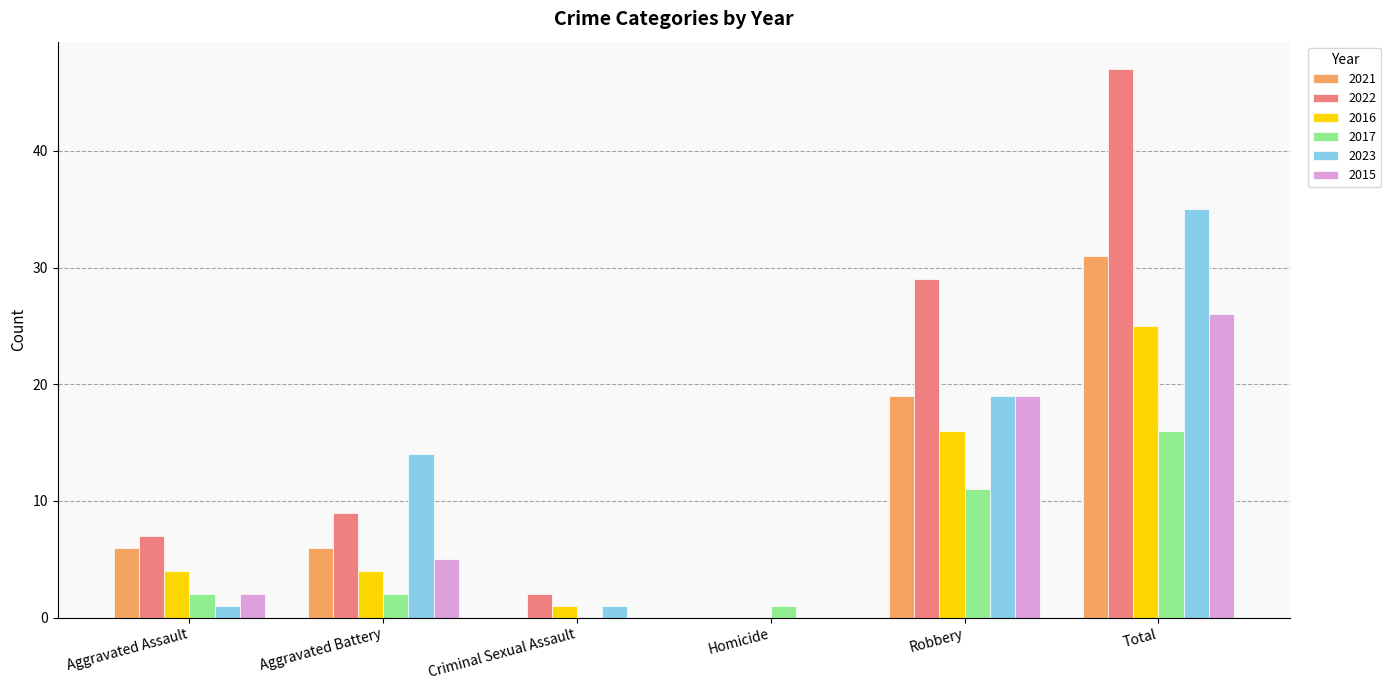

Reading left to right, transcribe all the data shown in this chart.

2021: 6	6	0	0	19	31
2022: 7	9	2	0	29	47
2016: 4	4	1	0	16	25
2017: 2	2	0	1	11	16
2023: 1	14	1	0	19	35
2015: 2	5	0	0	19	26